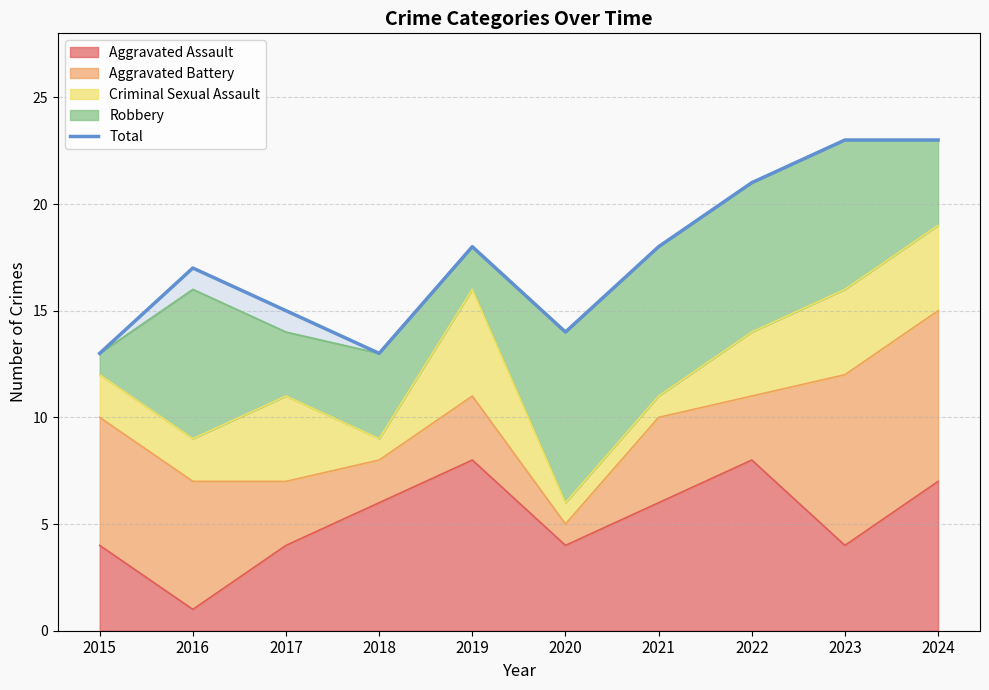

Where does the data first go above 18?

2022